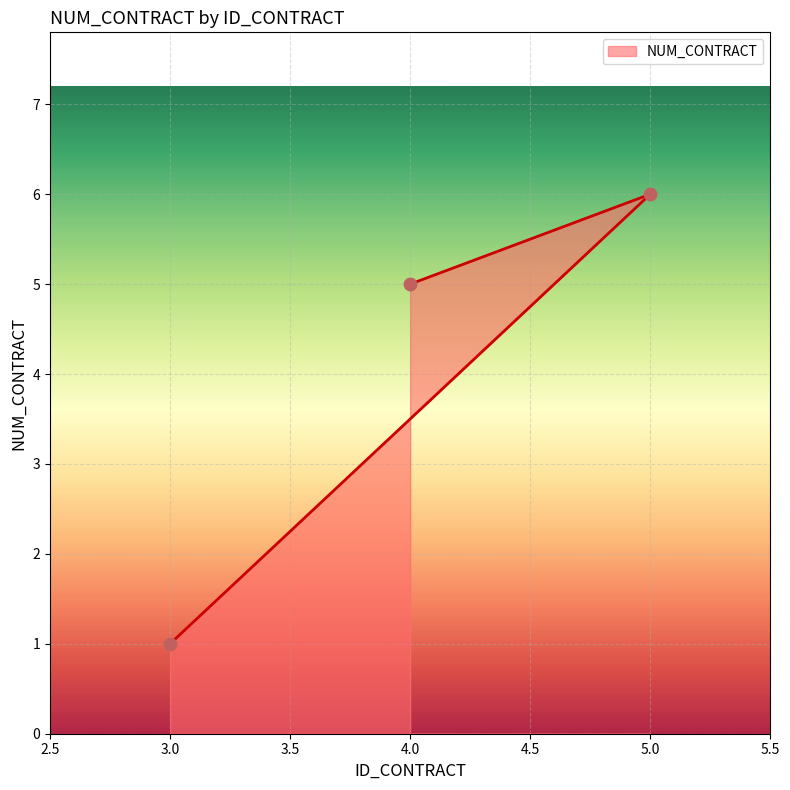

Approximately how many times larger is the value at 5 compared to 4?

1.2